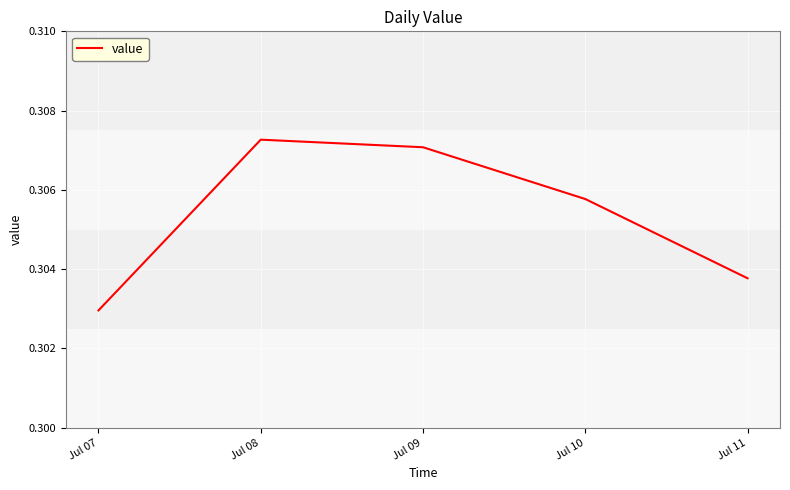

How many values are between 0 and 1?

5